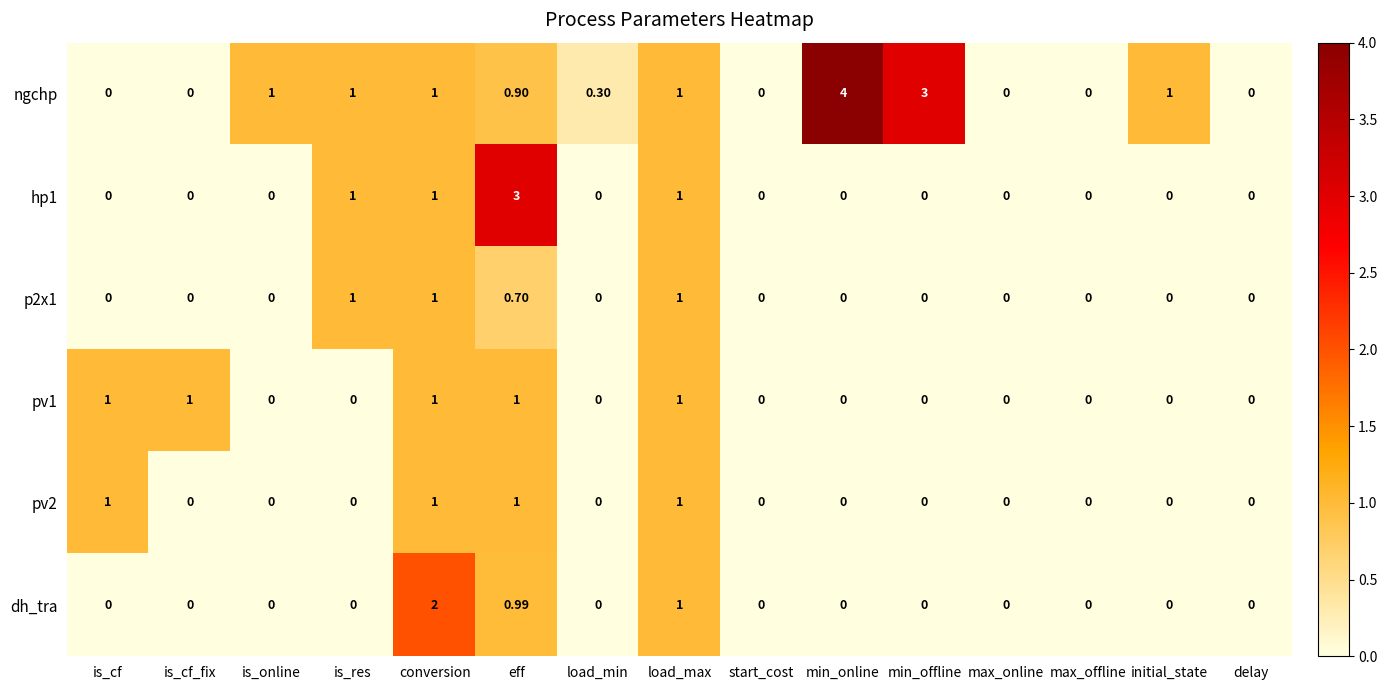

Which series has the largest total across all categories?

ngchp